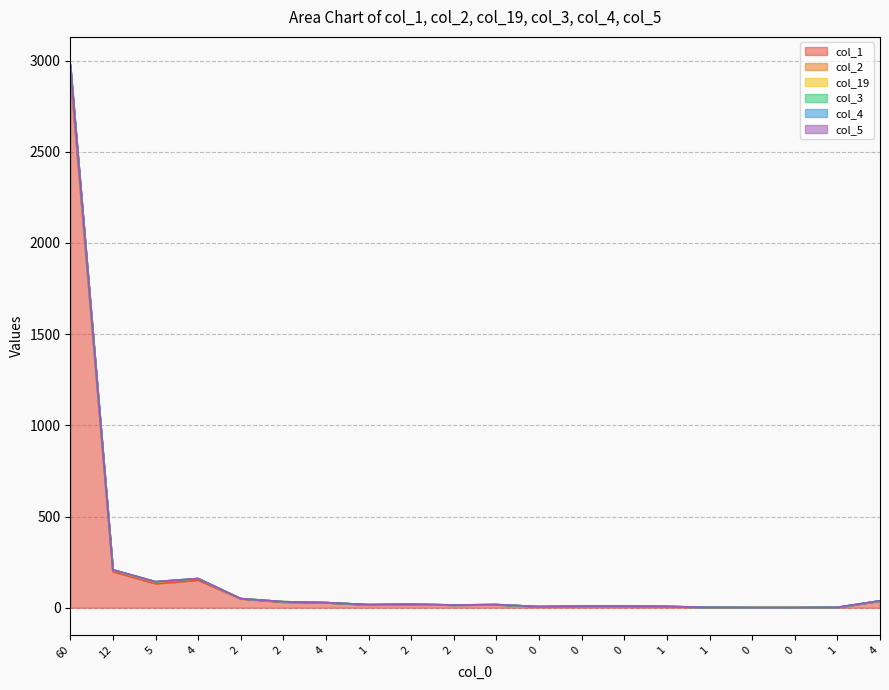

True or false: col_2 has a value of 50 at 2.

True